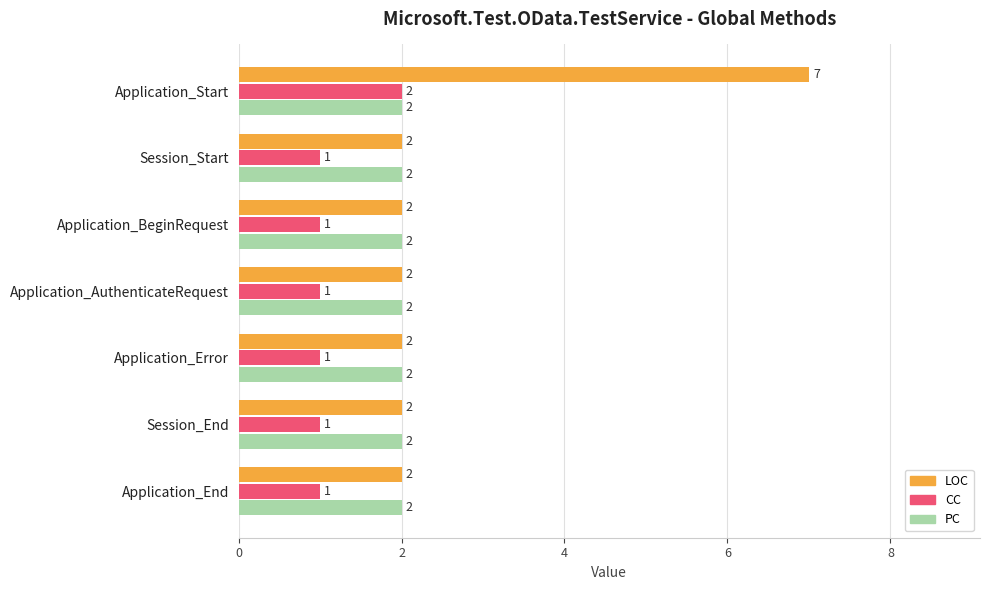

Count the LOC values in the range 2 to 3.

6